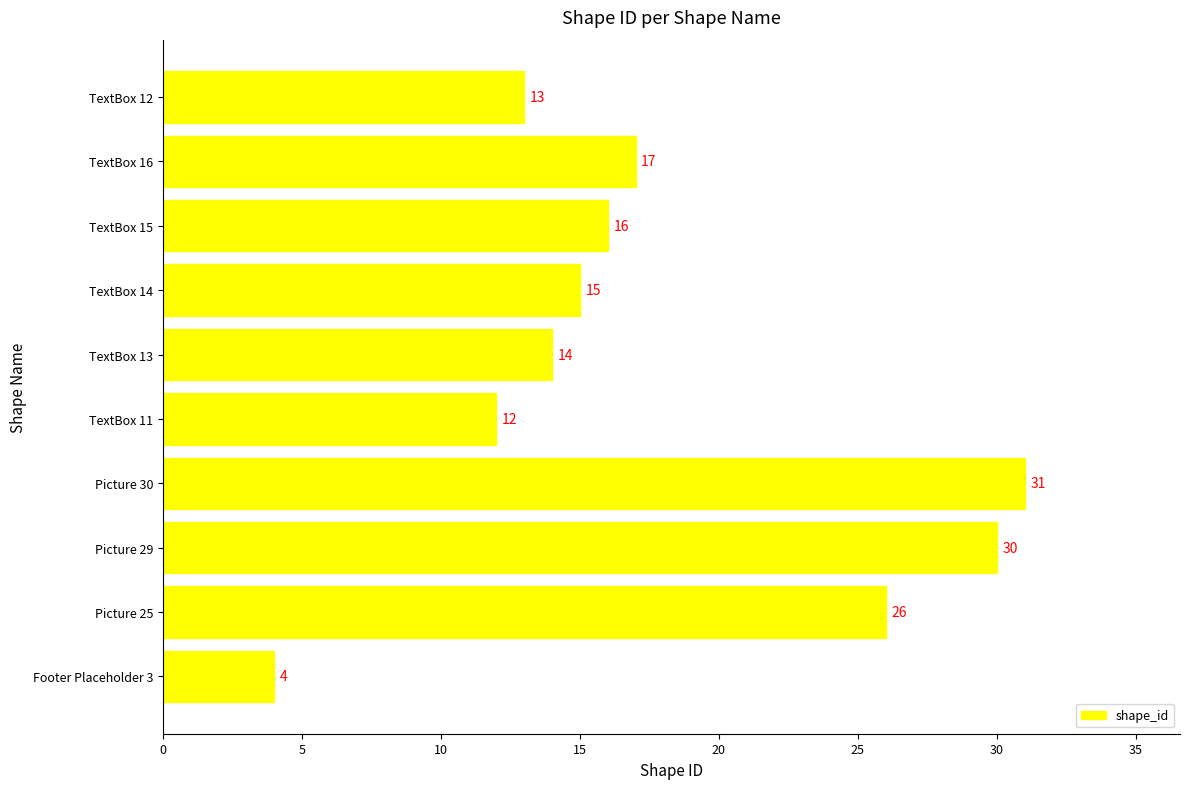

Between Picture 29 and TextBox 12, which is larger?

Picture 29